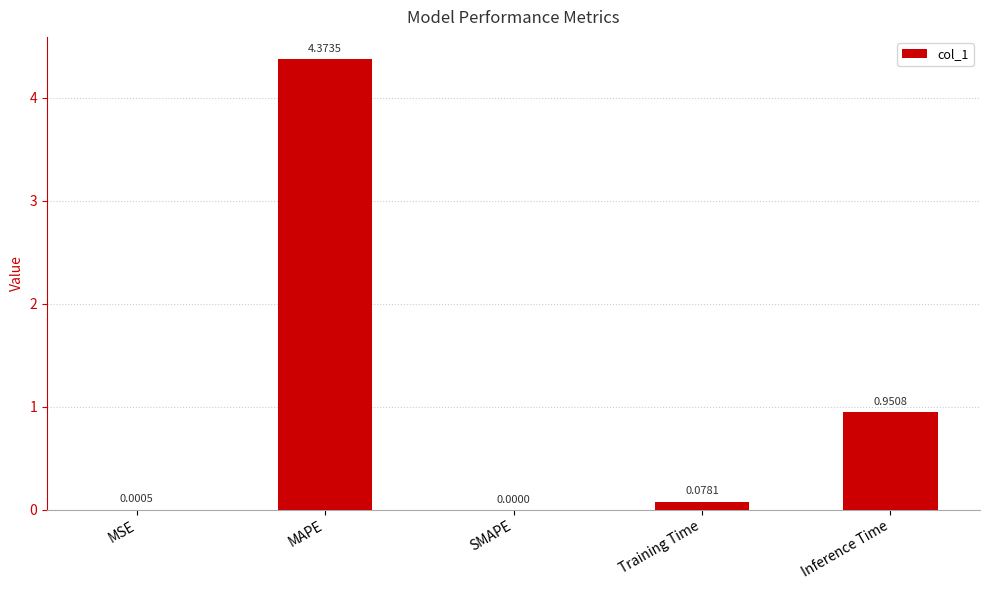

At which label is the value closest to 2?

Inference Time